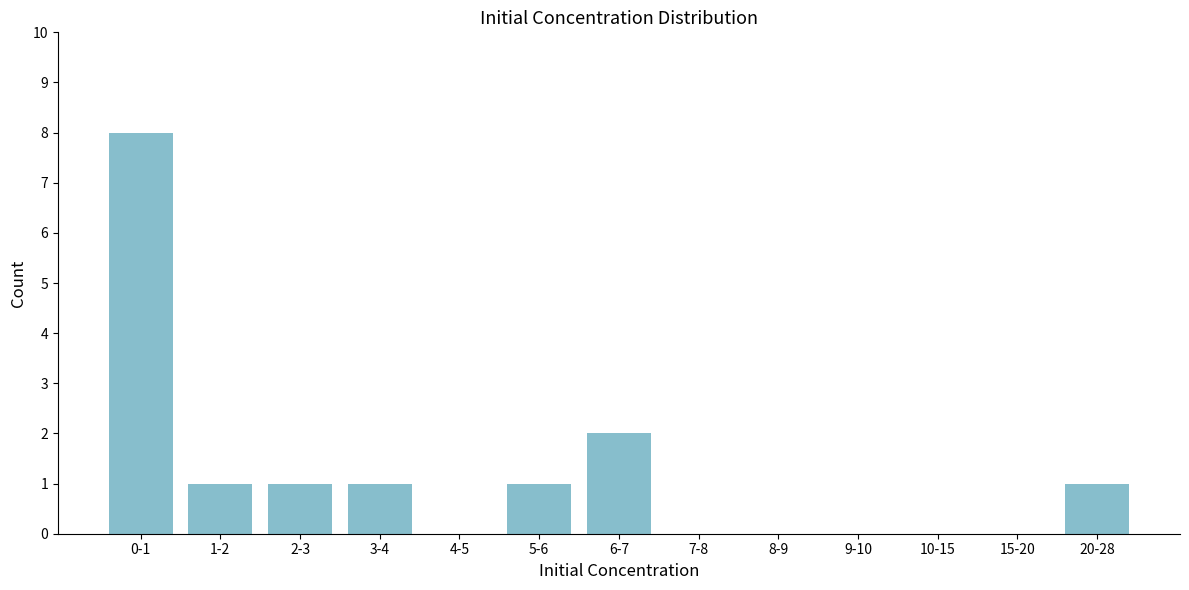

Reading left to right, what are all the values shown in this chart?

0-1=8	1-2=1	2-3=1	3-4=1	4-5=0	5-6=1	6-7=2	7-8=0	8-9=0	9-10=0	10-15=0	15-20=0	20-28=1